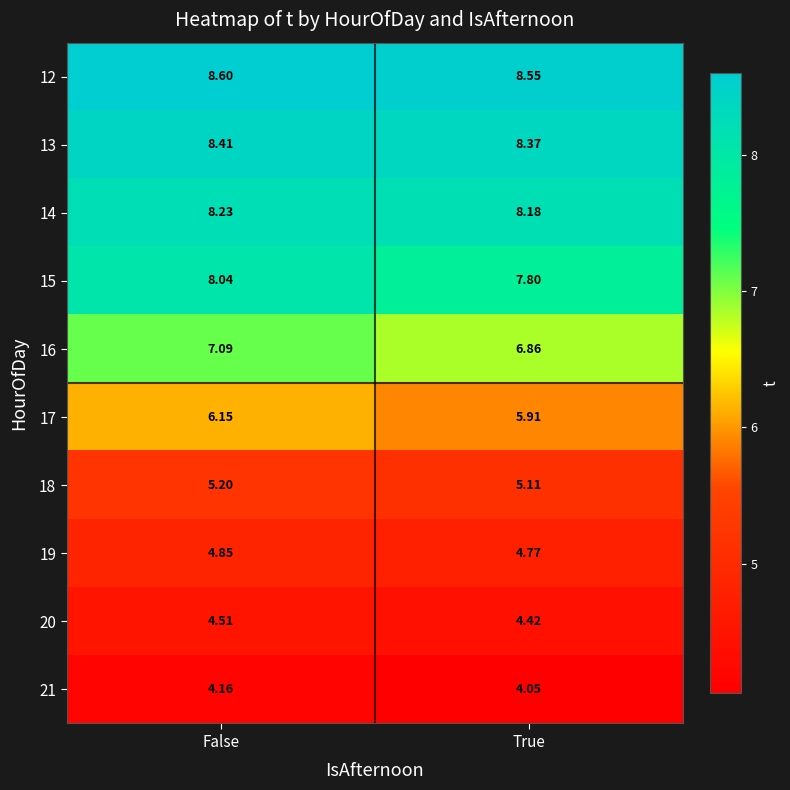

At which label does 14 reach its minimum?

True